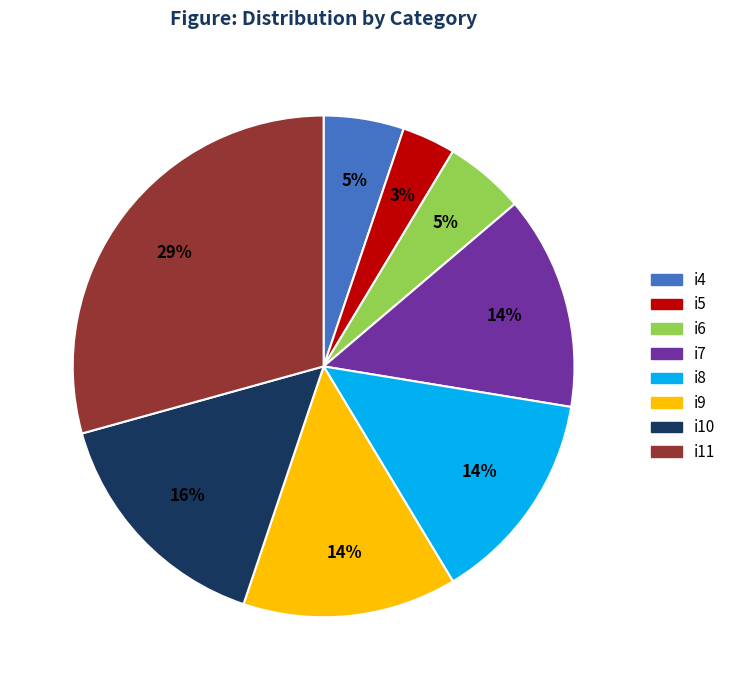

Is there any slice that represents more than half of the pie?

No